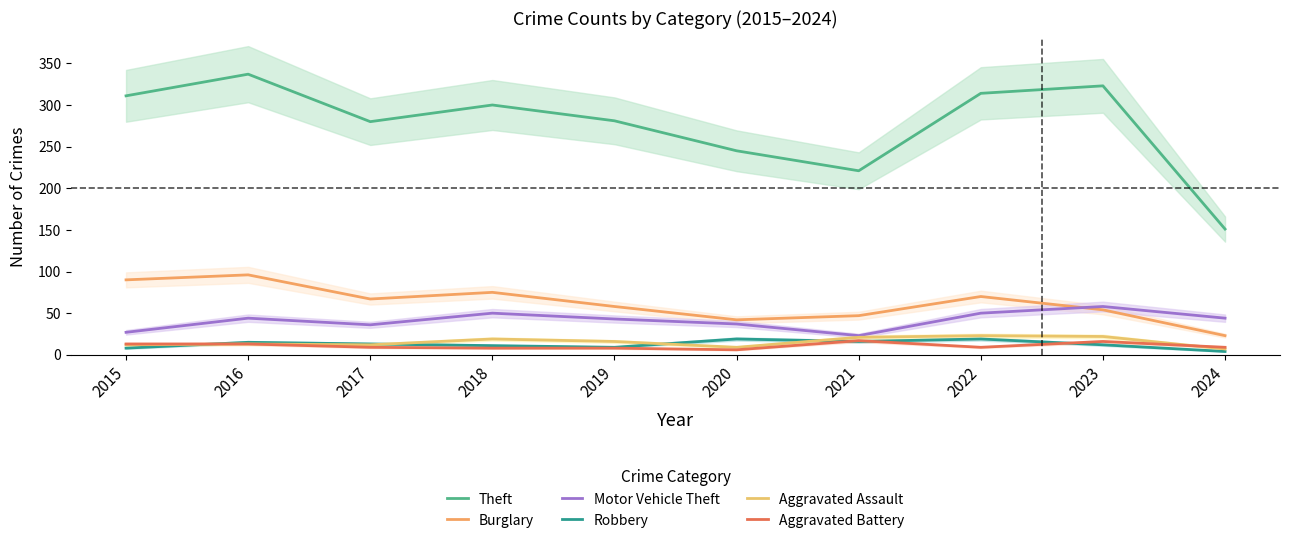

The value of Burglary at 2017 is 22. True or false?

False